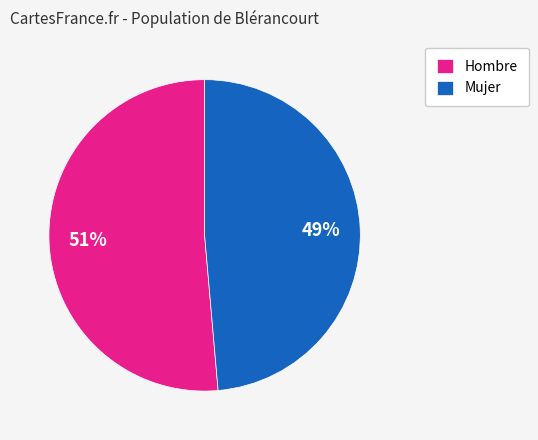

Combined, do Mujer and Hombre account for over 50%?

Yes